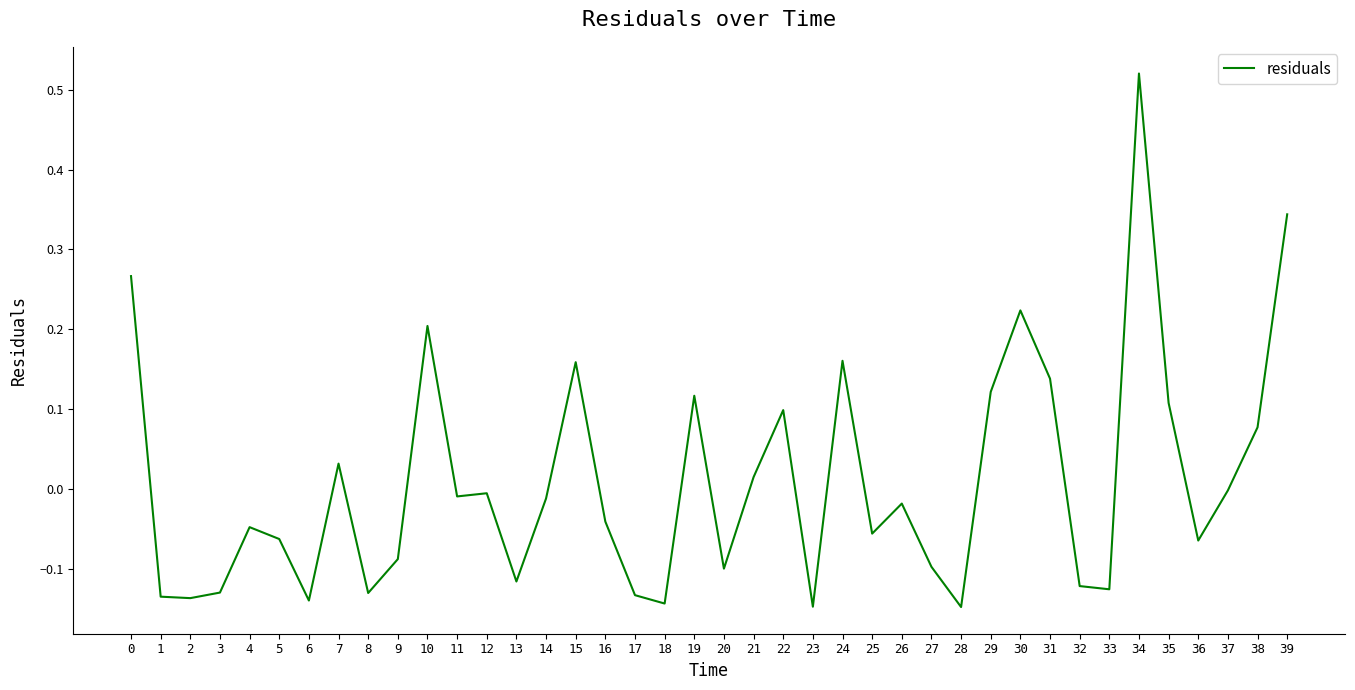

Is it true that the value at 27 is -0.1?

True